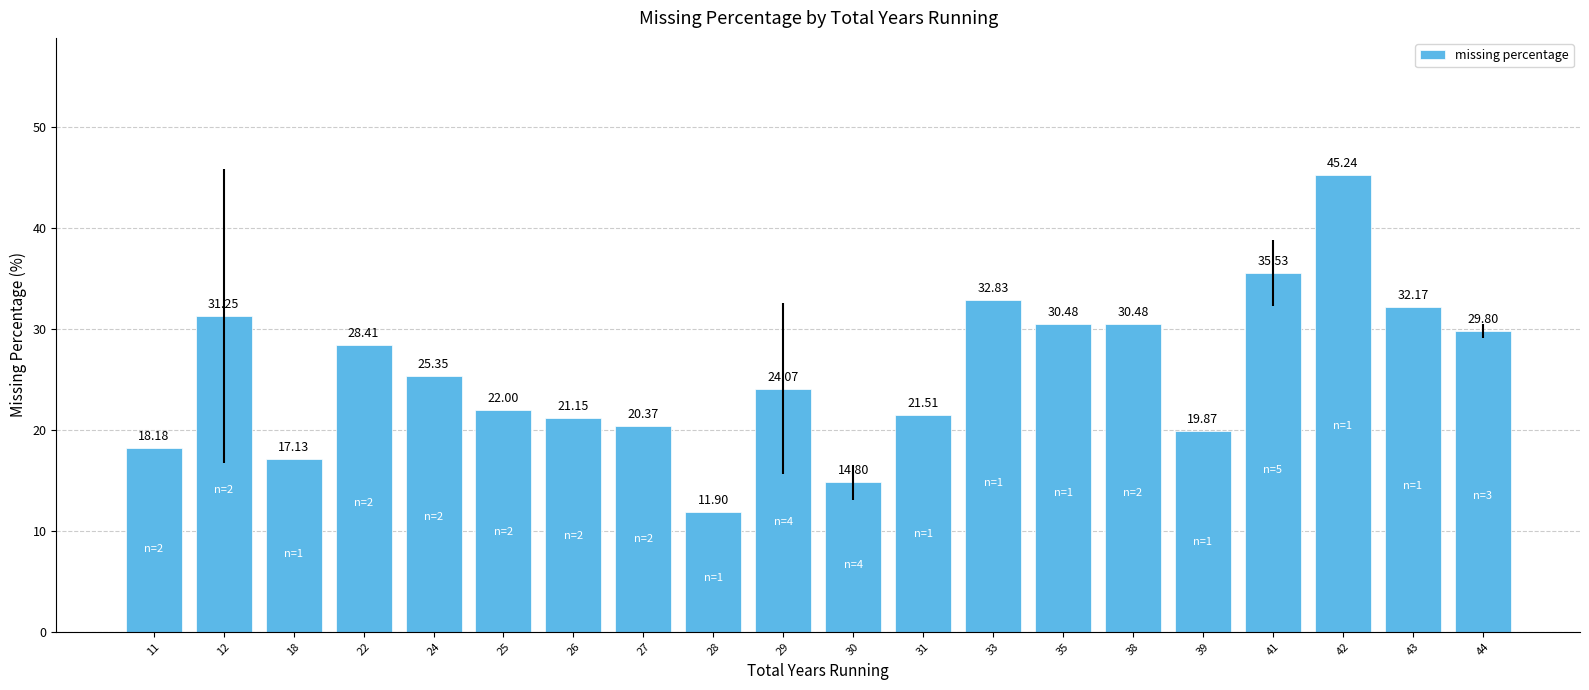

What is the difference between the second highest and second lowest values?

20.7